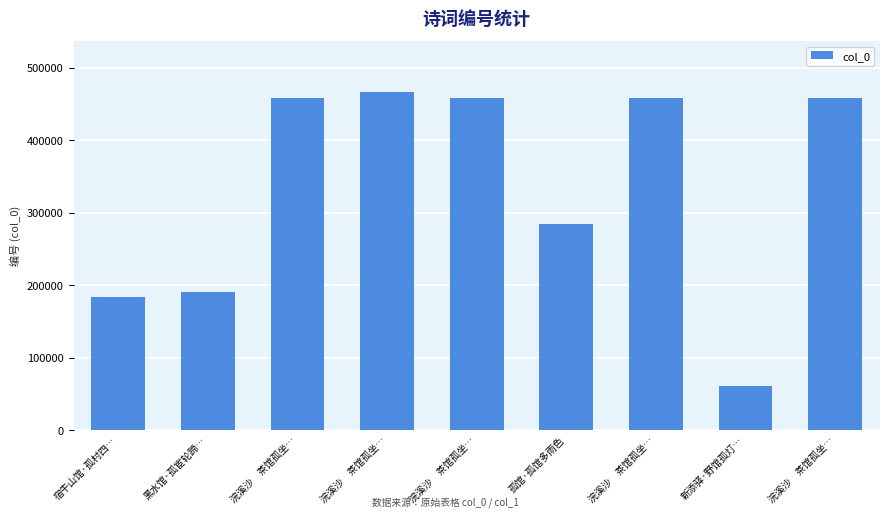

Does the chart contain any negative values?

No